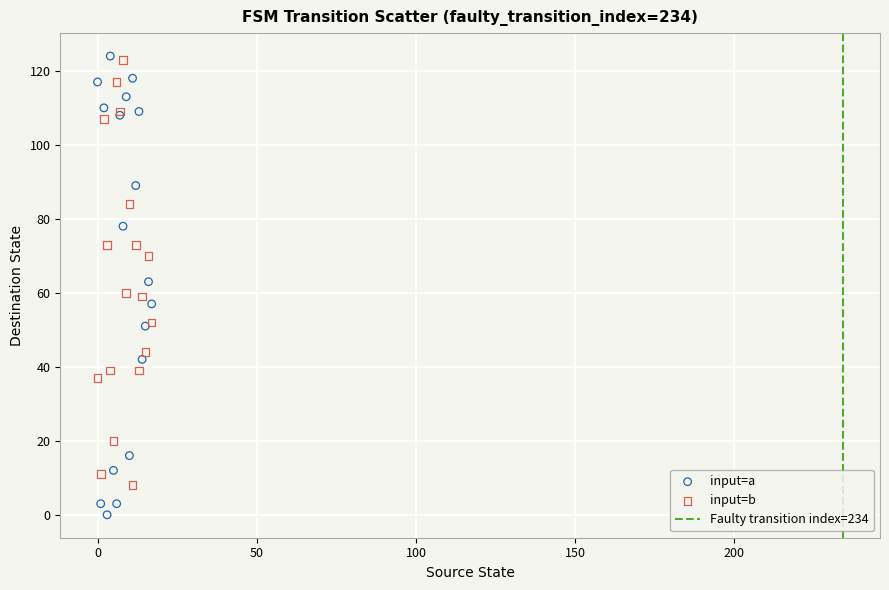

Which series reaches the minimum Y coordinate?

input=a